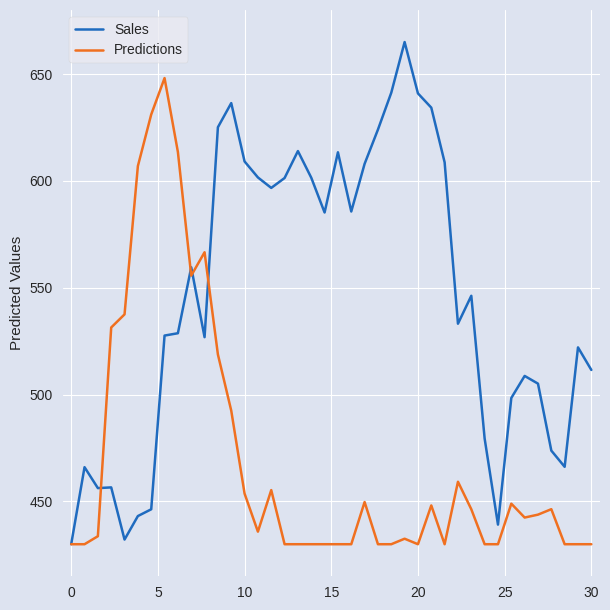

At how many categories does at least one series exceed 593?

20